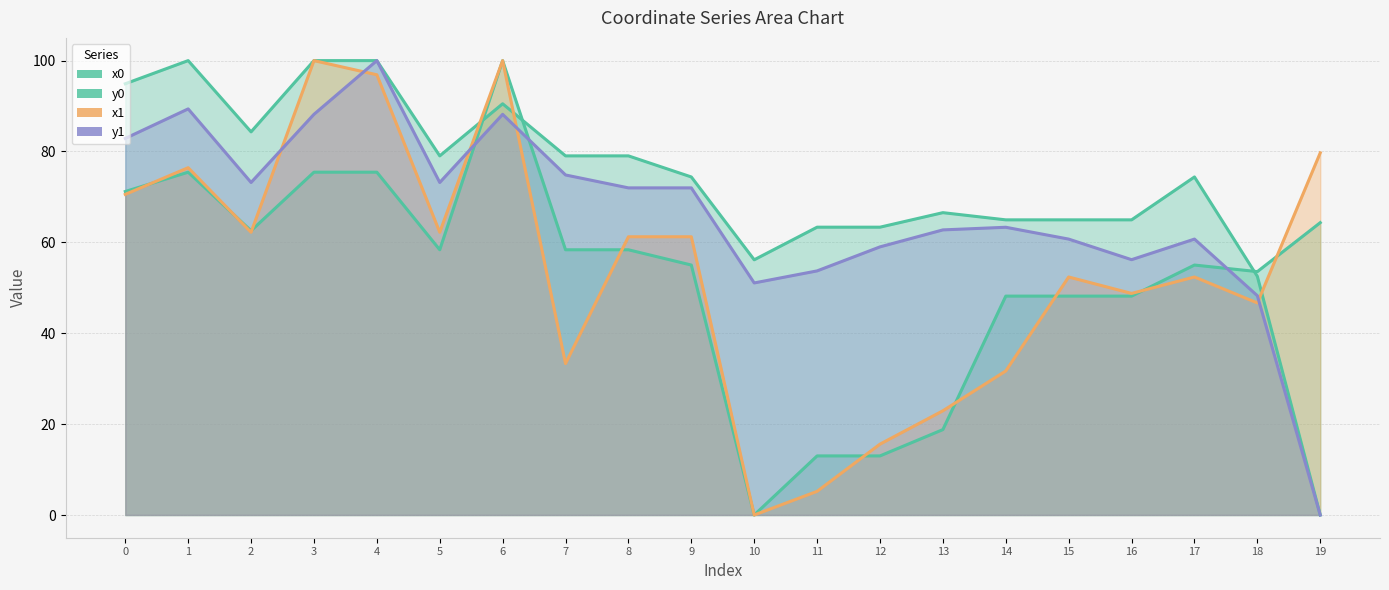

At 2, list the series in order from largest to smallest.

y0, y1, x0, x1